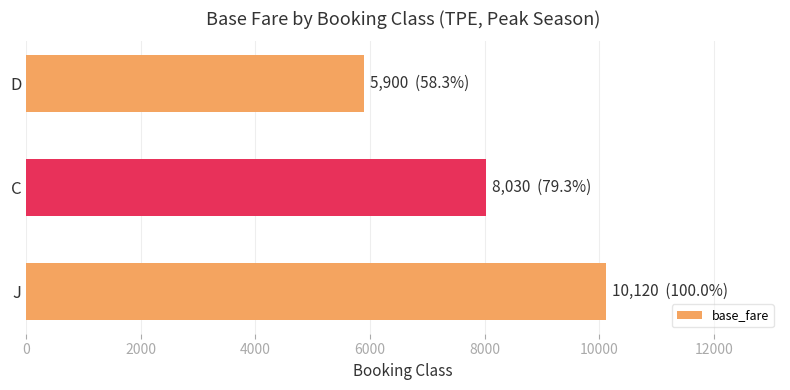

What is the difference between the maximum and minimum values?

4220